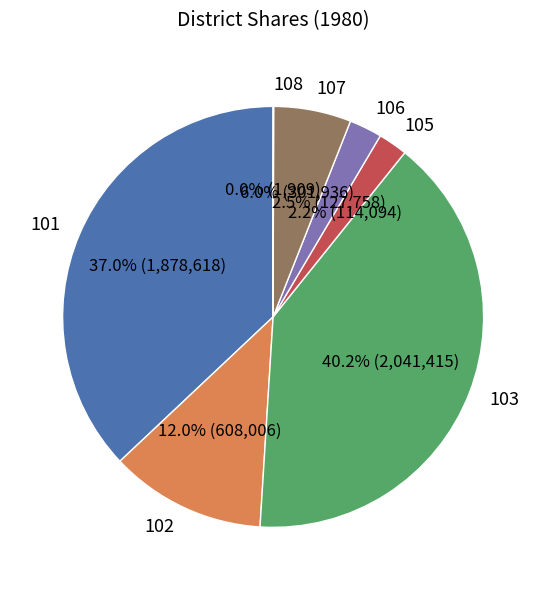

Combined, do 103 and 105 account for over 50%?

No